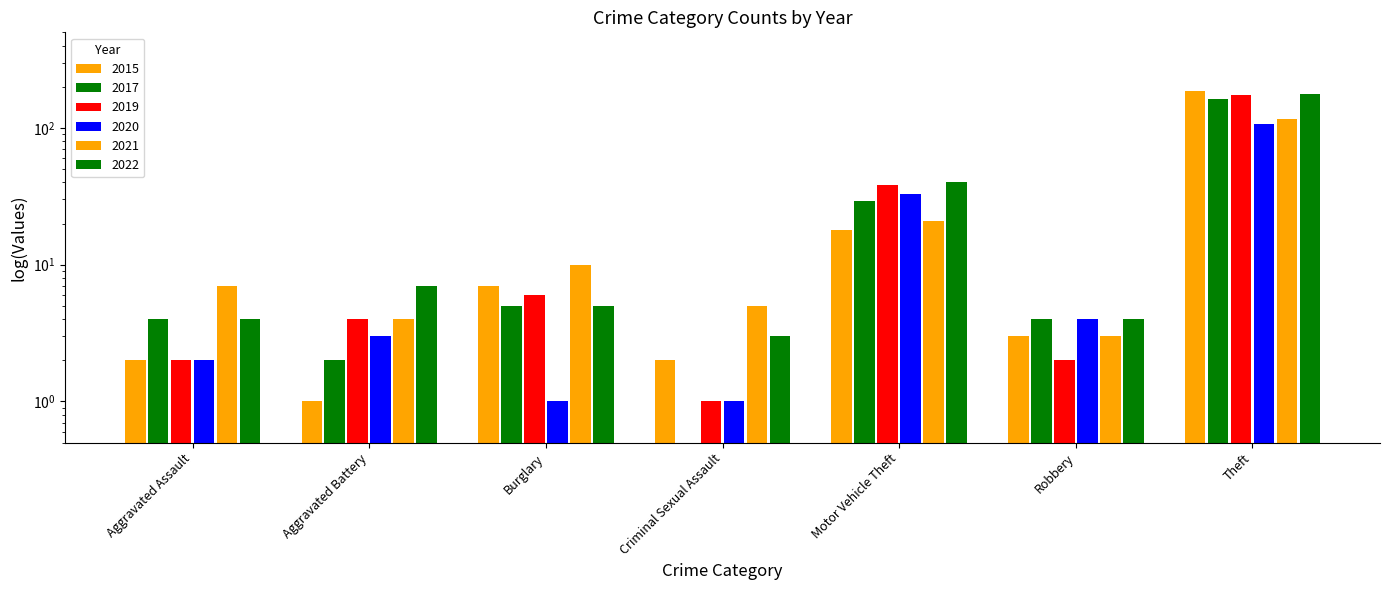

What position from the right is Burglary?

5